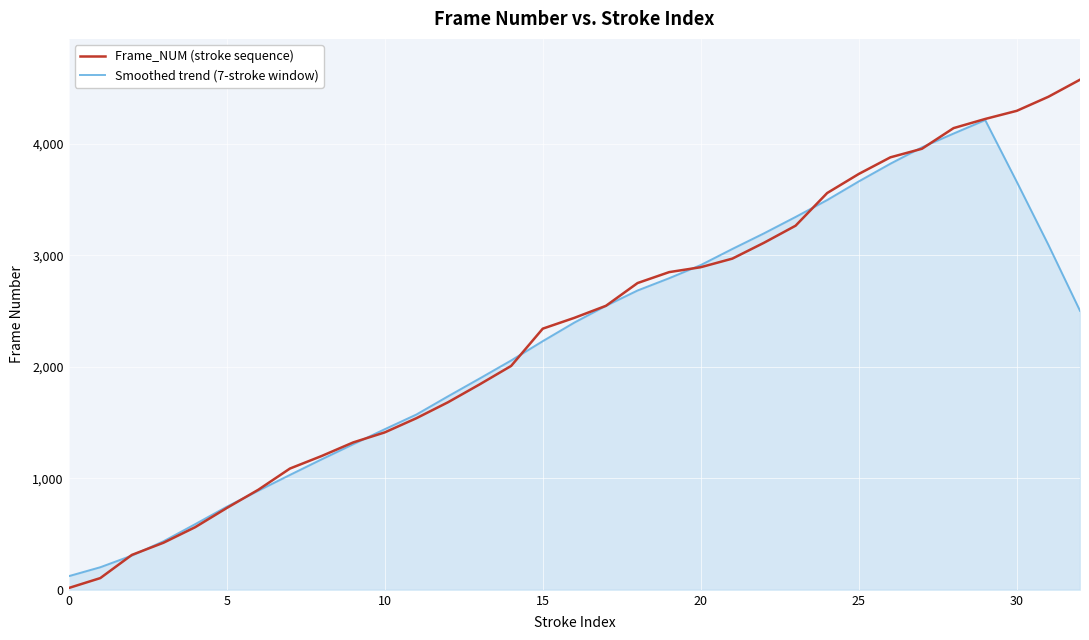

List the series in order of their peak value, highest first.

Frame_NUM (stroke sequence), Smoothed trend (7-stroke window)